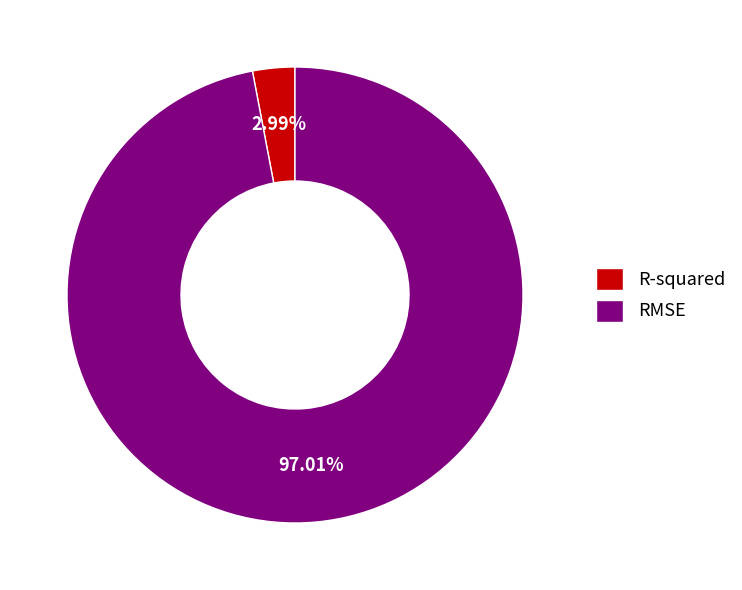

Rank the categories by value from lowest to highest.

R-squared, RMSE